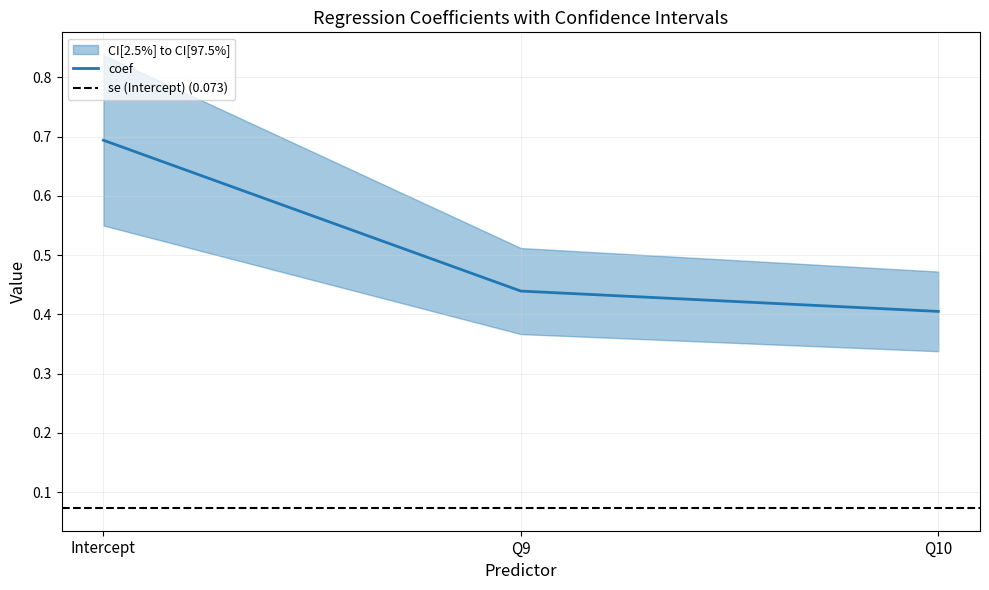

Does the chart display data point markers on the line(s)?

No